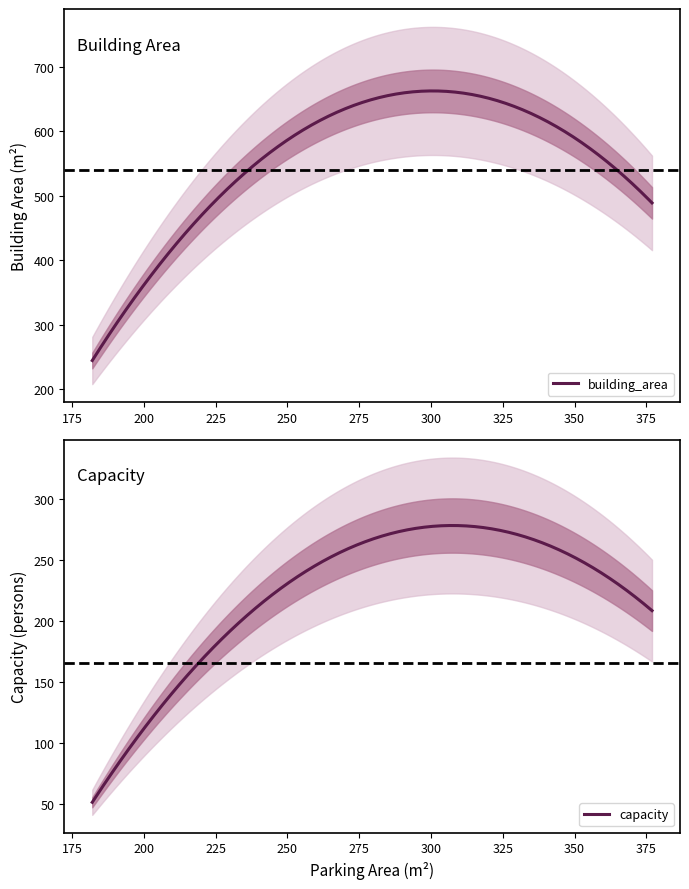

In capacity, how many points are lower than both neighbors (excluding endpoints)?

0